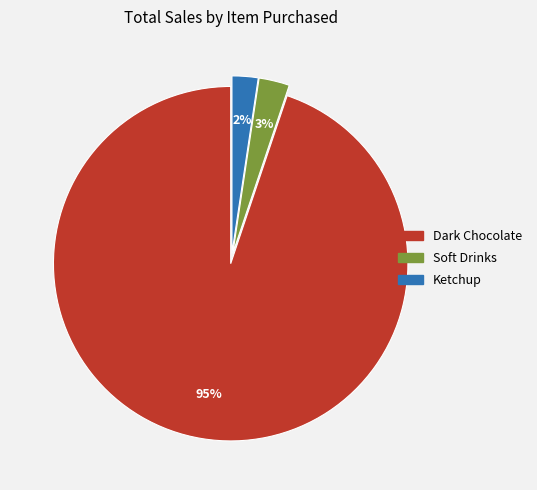

To the nearest percent, what is the average slice percentage?

33%